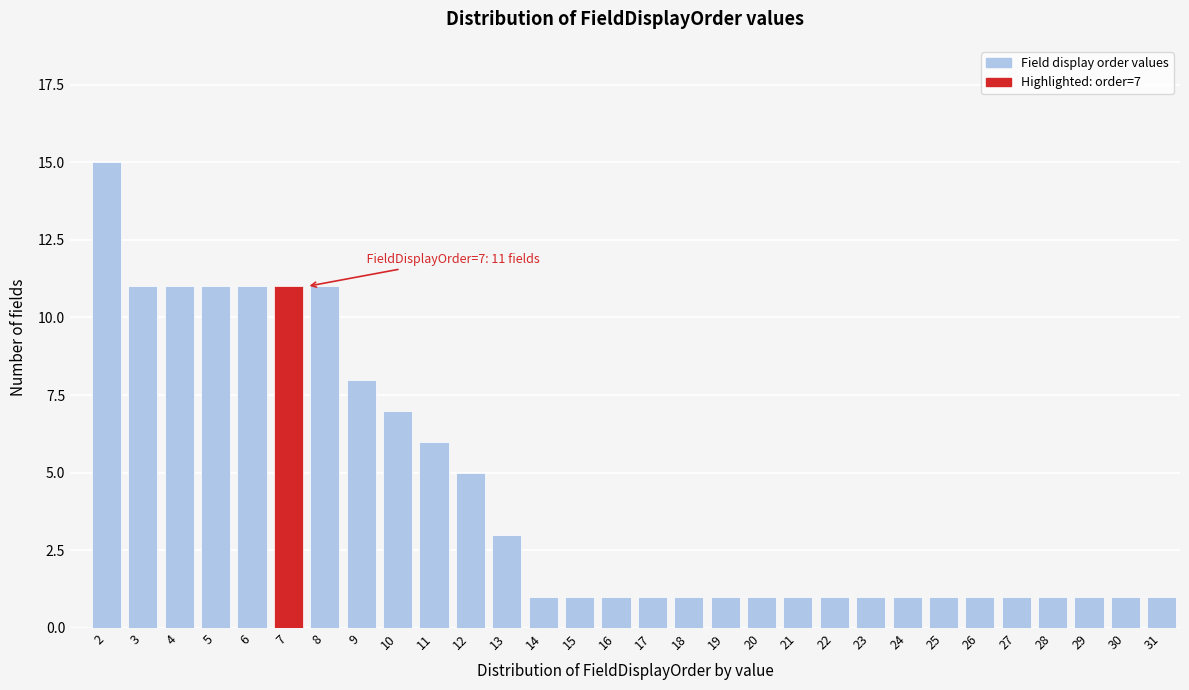

Reading left to right, list all the values displayed in this chart.

2=15	3=11	4=11	5=11	6=11	7=11	8=11	9=8	10=7	11=6	12=5	13=3	14=1	15=1	16=1	17=1	18=1	19=1	20=1	21=1	22=1	23=1	24=1	25=1	26=1	27=1	28=1	29=1	30=1	31=1